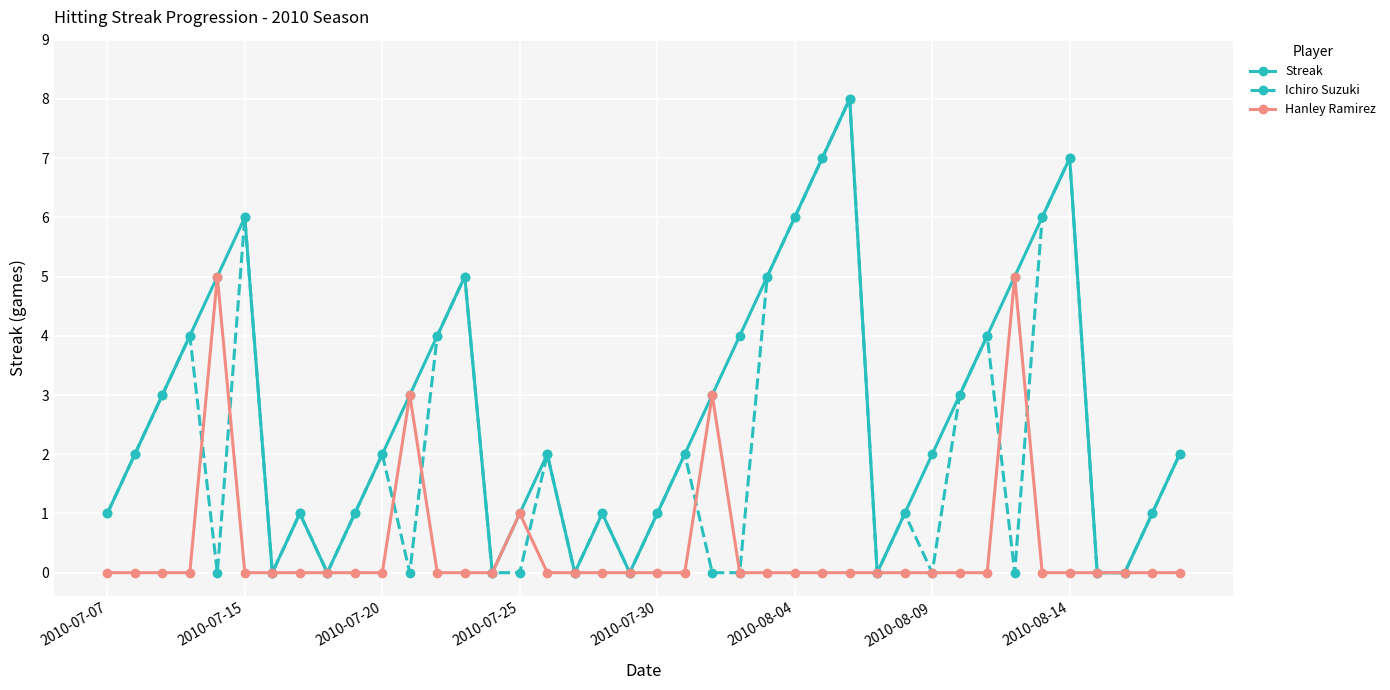

List the series in order of their overall mean, lowest first.

Hanley Ramirez, Ichiro Suzuki, Streak